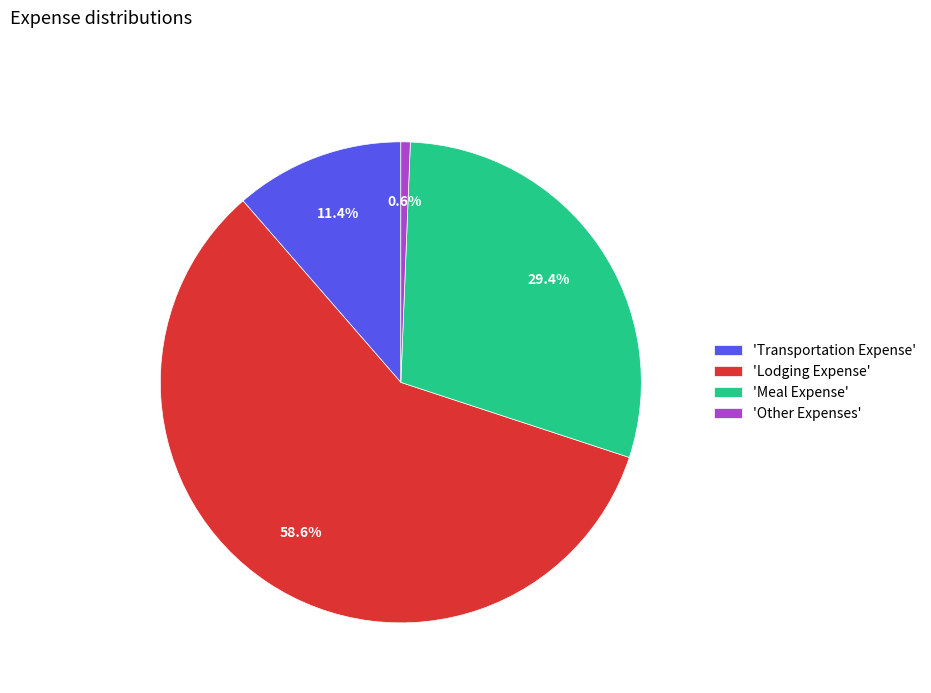

Which slice represents more than half of the pie?

'Lodging Expense'